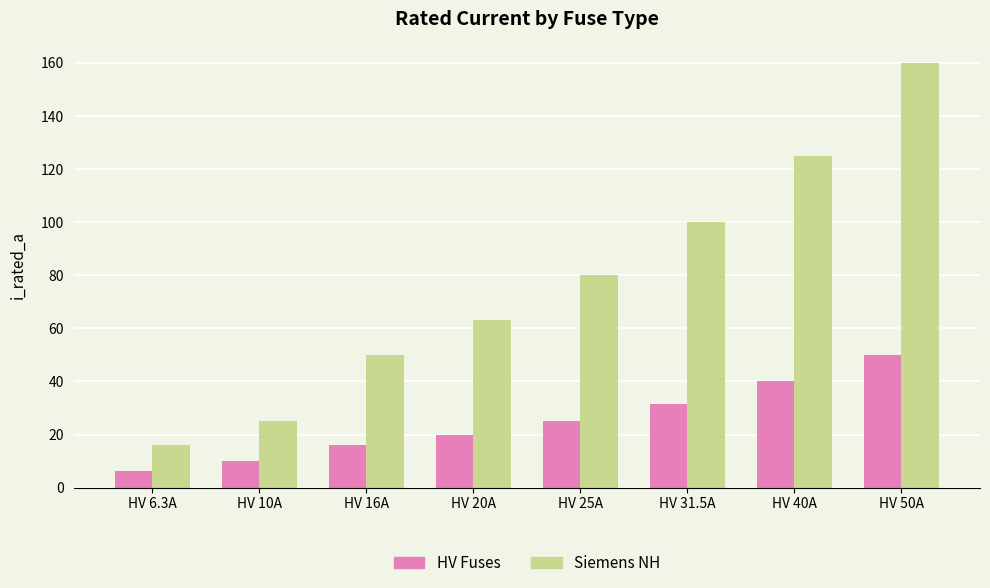

What value does the HV Fuses series have at HV 20A?

20.0